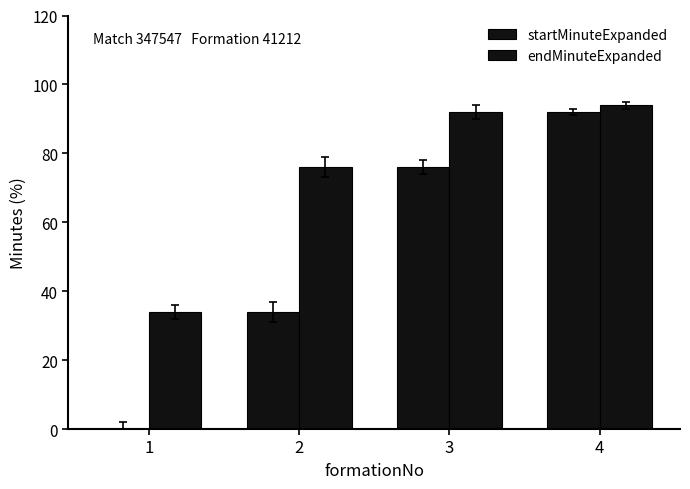

Count the number of data series in this chart.

2